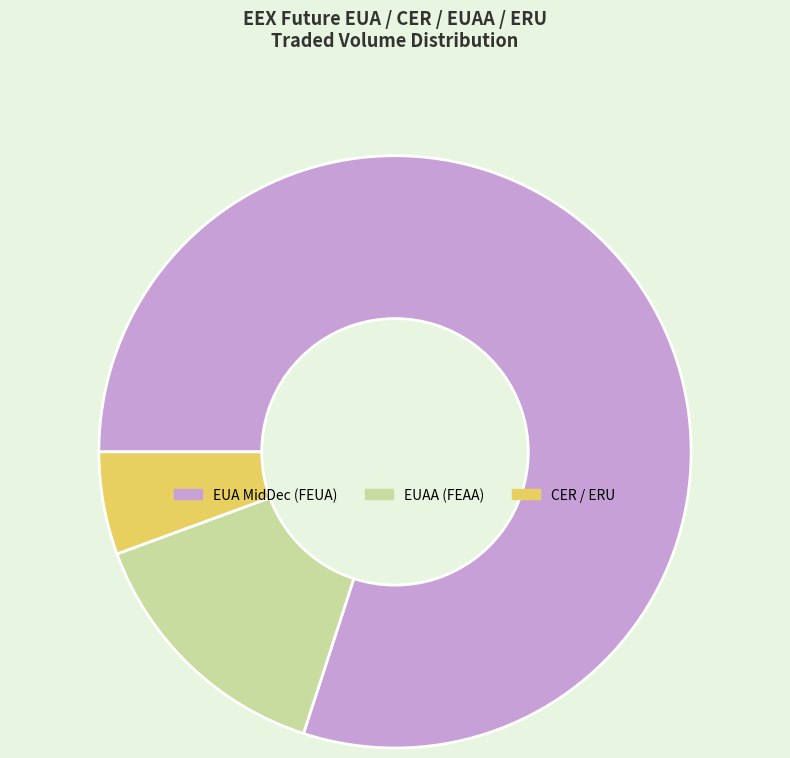

Rank the categories by value from highest to lowest.

EUA MidDec (FEUA), EUAA (FEAA), CER / ERU